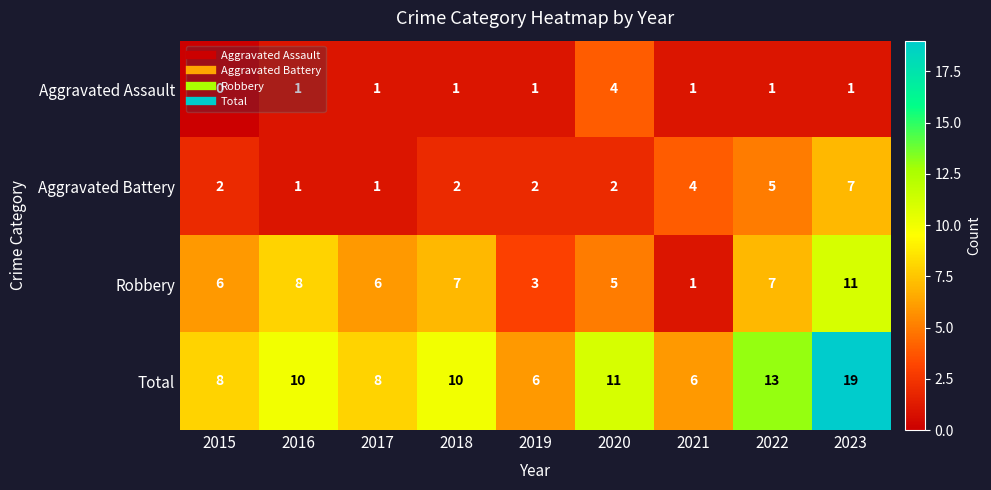

At which category is the sum across all series the highest?

2023